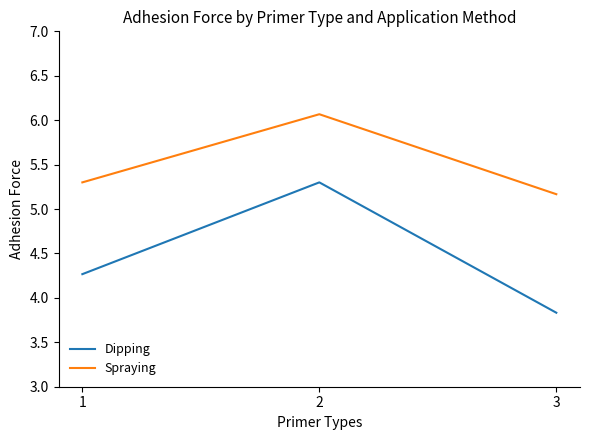

Reading left to right, transcribe all the data shown in this chart.

Dipping: 4.3	5.3	3.8
Spraying: 5.3	6.1	5.2